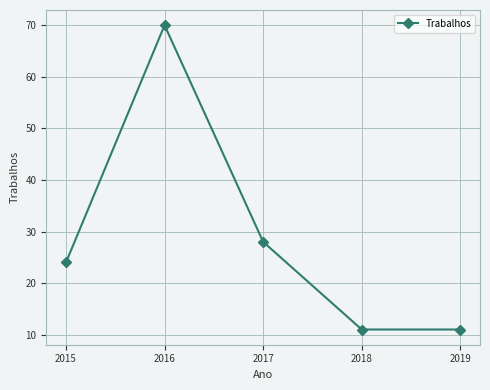

How many data points does each series have?

5